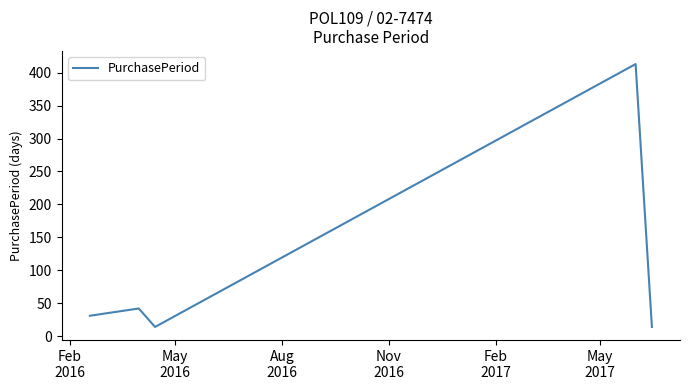

What is the difference between the maximum and minimum values?

399